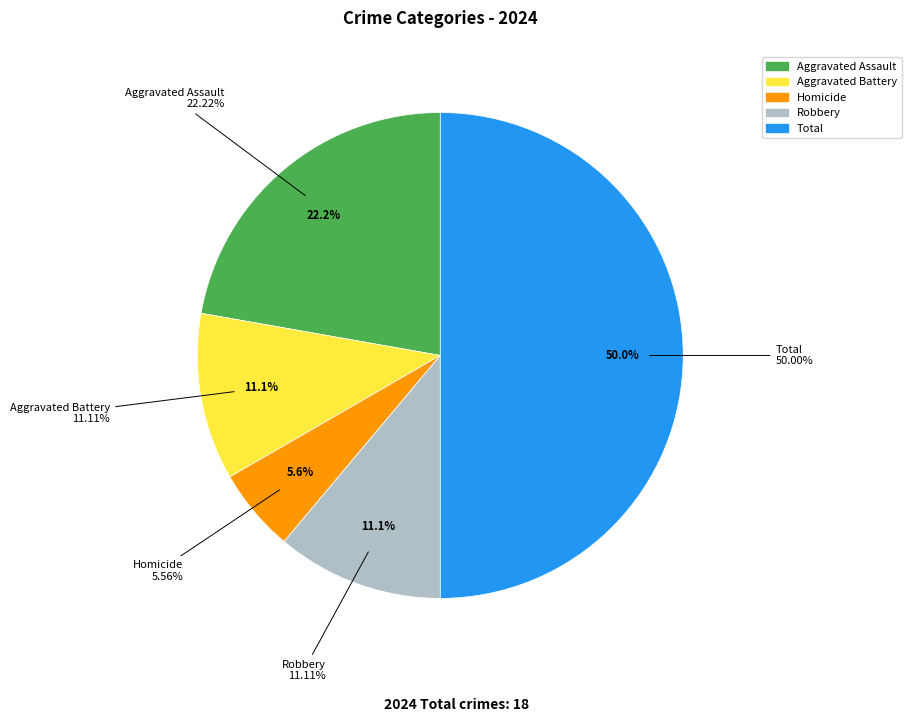

Count the number of slices in the pie.

5